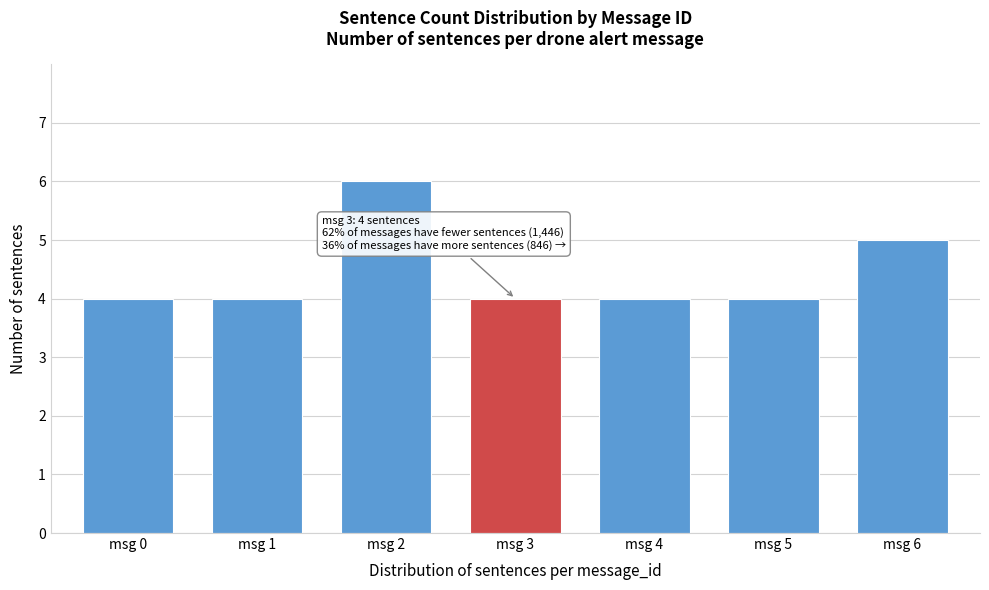

Reading left to right, what are all the values shown in this chart?

4	4	6	4	4	4	5